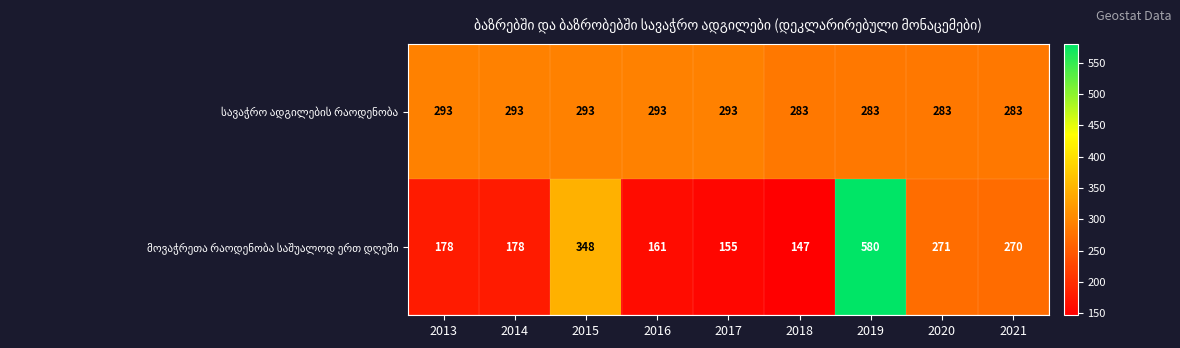

What is the difference between the highest and lowest values at 2013?

115